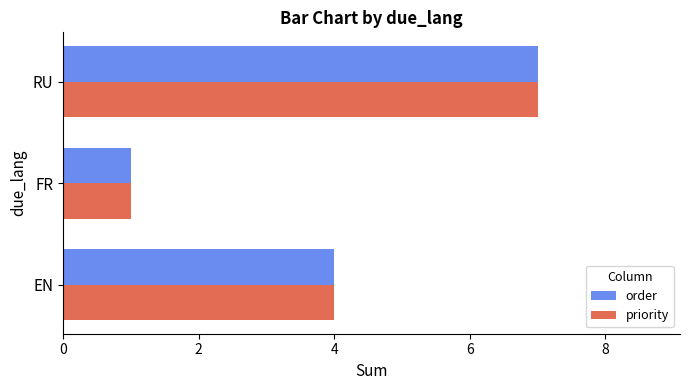

True or false: priority has a value of 7 at RU.

True